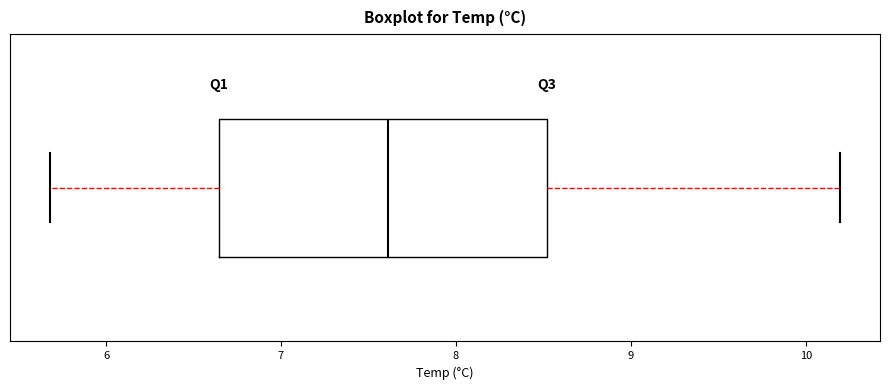

Transcribe this box plot: give where the median line is, the range the box spans, and where the two whiskers end, as read against the x-axis. The values are not printed on the chart, so give them approximately, as read against the axis.

median 7.6, box 6.6 to 8.5, whiskers 5.7 to 10.2